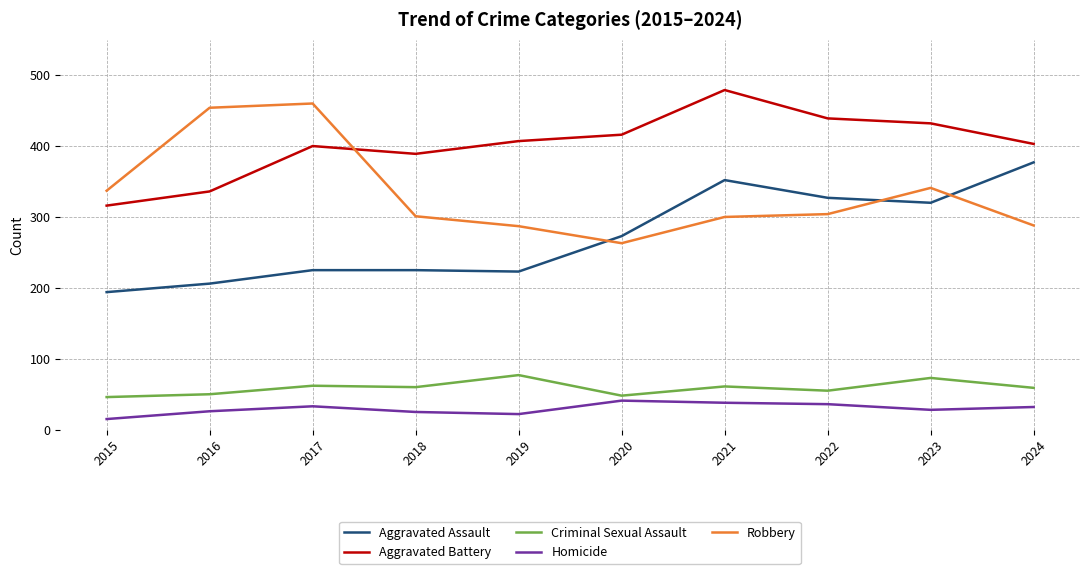

Is the value of Aggravated Assault at 2023 greater than the value of Criminal Sexual Assault at 2017?

Yes